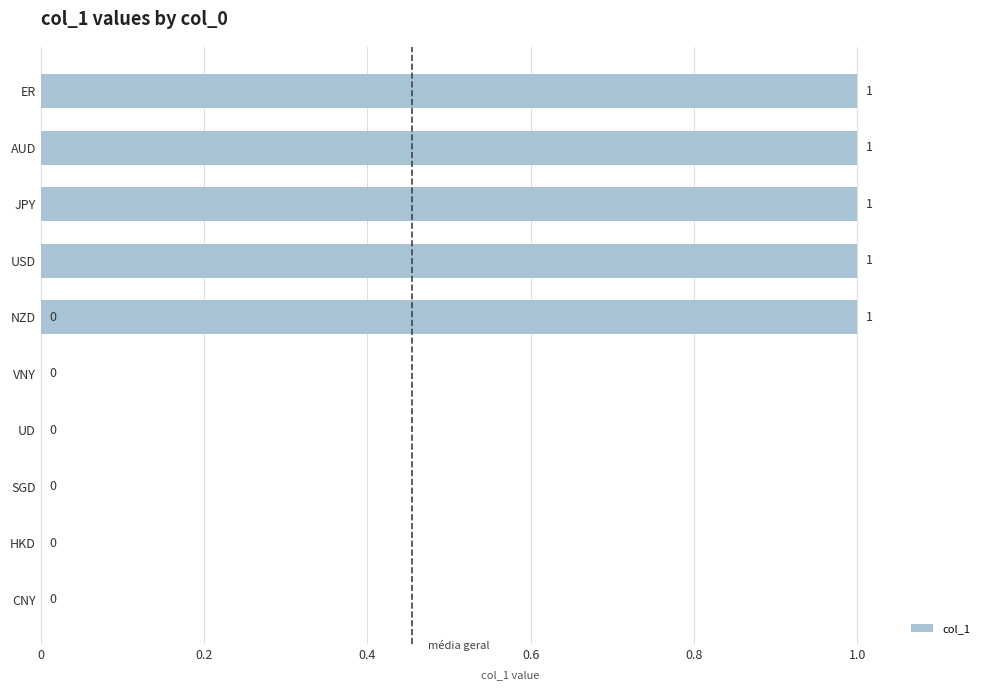

What position from the right is VNY?

7